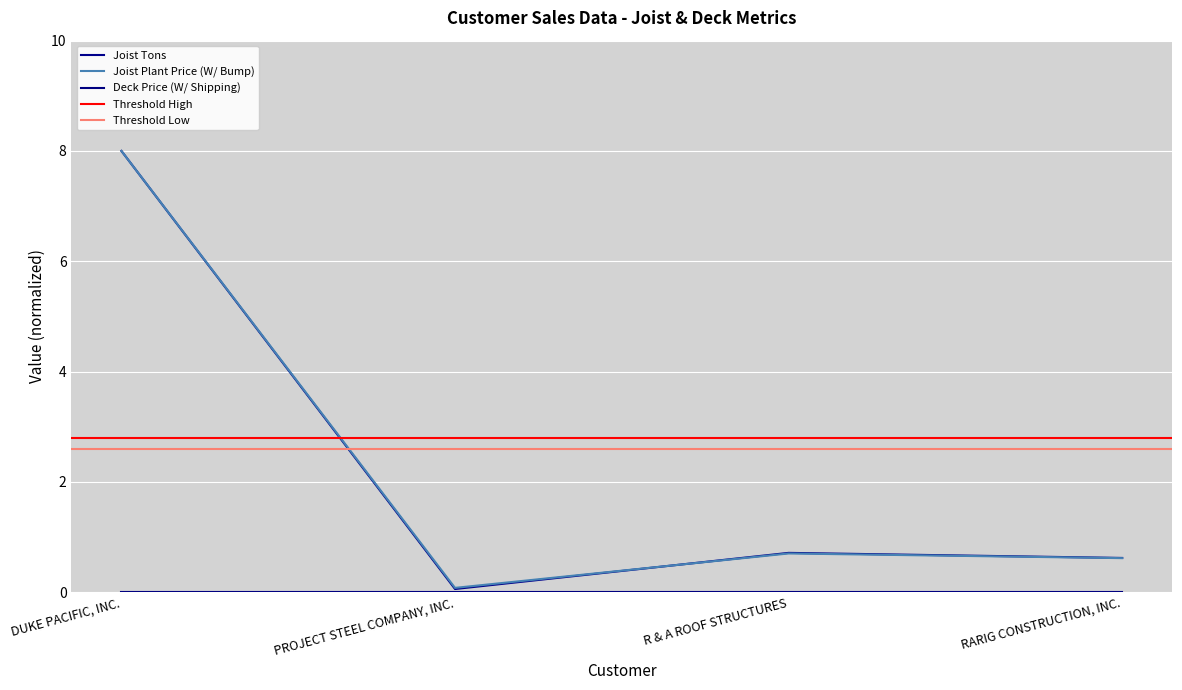

Between DUKE PACIFIC, INC. and RARIG CONSTRUCTION, INC., which series saw the biggest shift?

Joist Plant Price (W/ Bump)